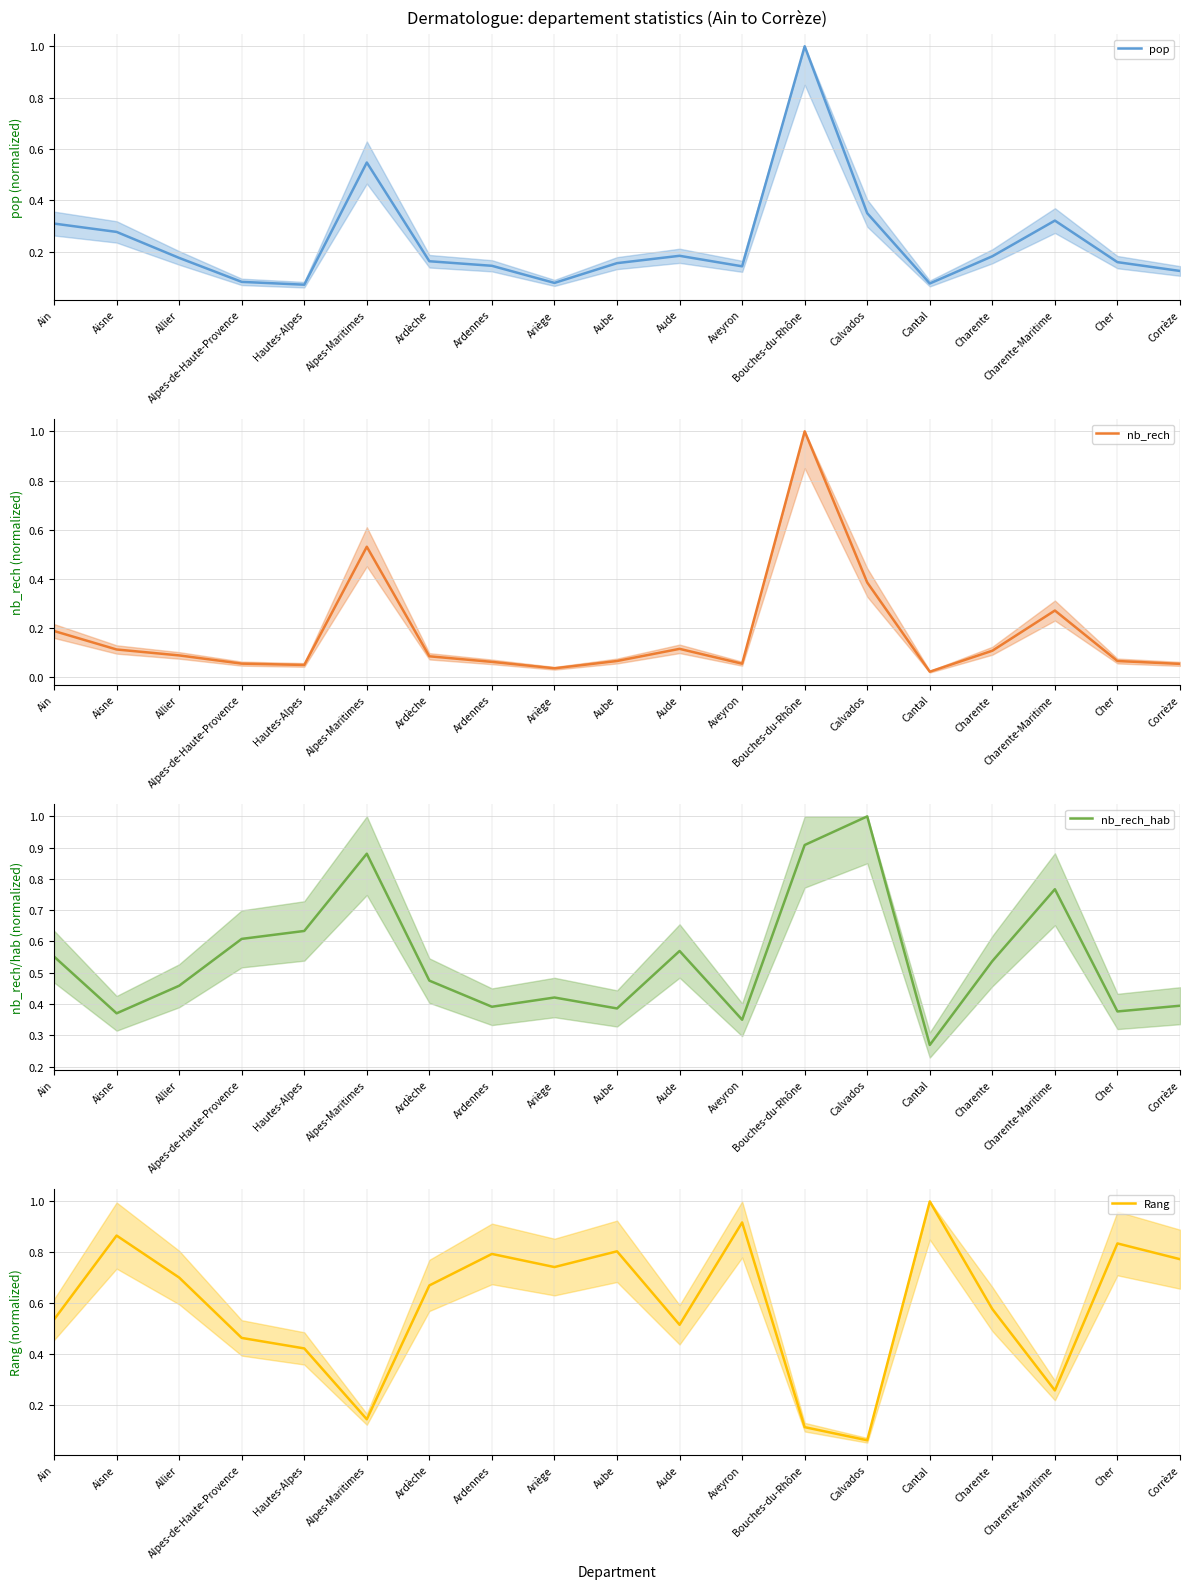

What is the sum of the nb_rech_hab mean values at Aude and Ardennes?

1.0